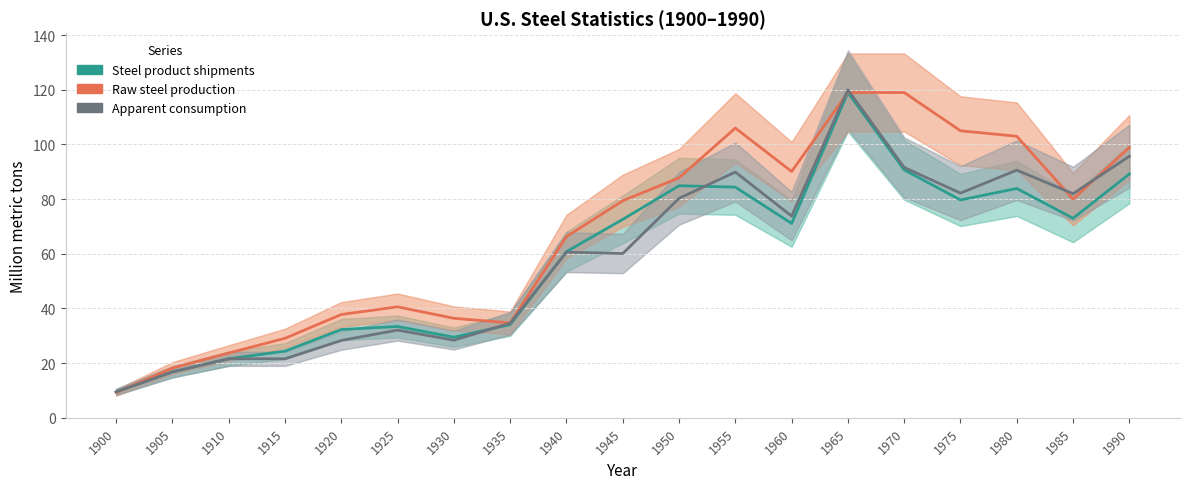

True or false: Raw steel production and Steel product shipments cross at least once.

True